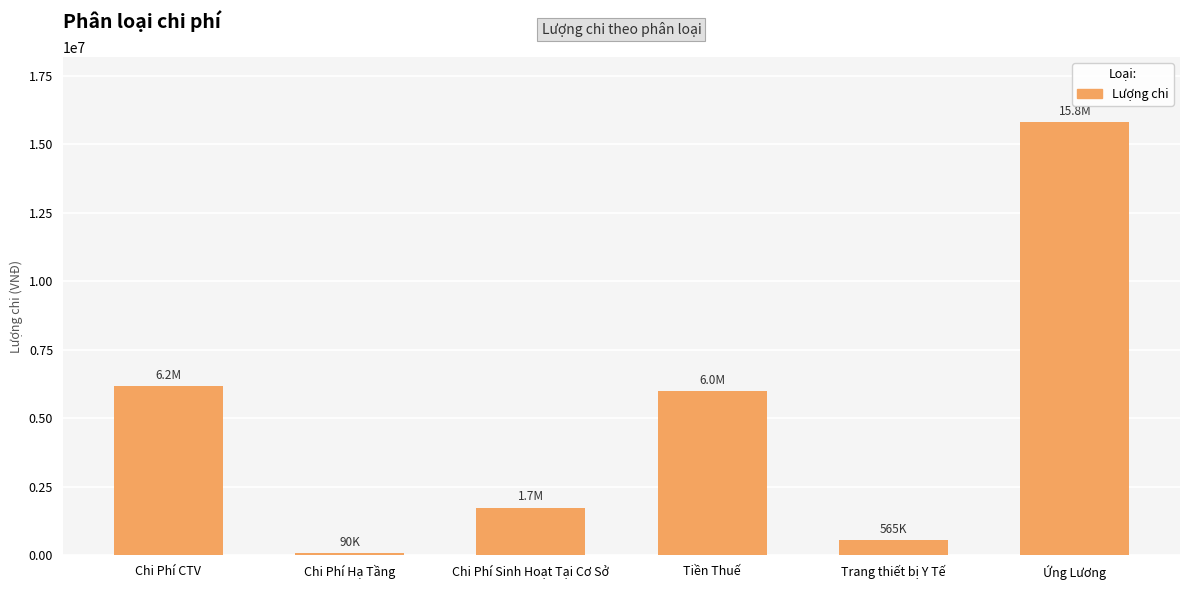

Which label corresponds to the smallest value in the chart?

Chi Phí Hạ Tầng